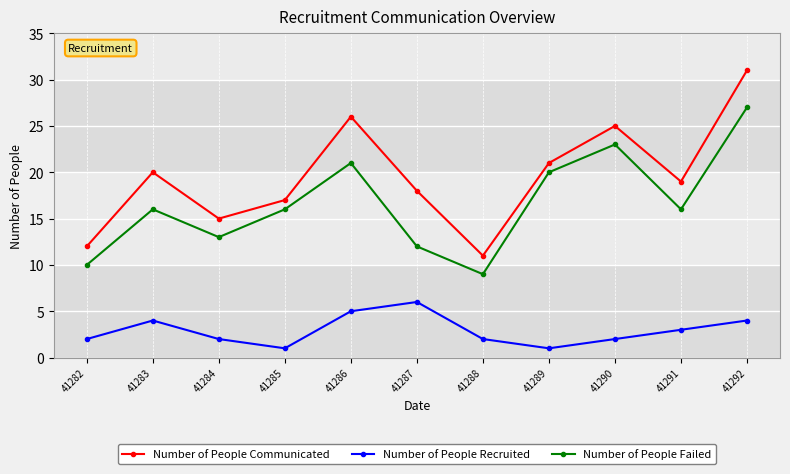

How many series are shown in this chart?

3